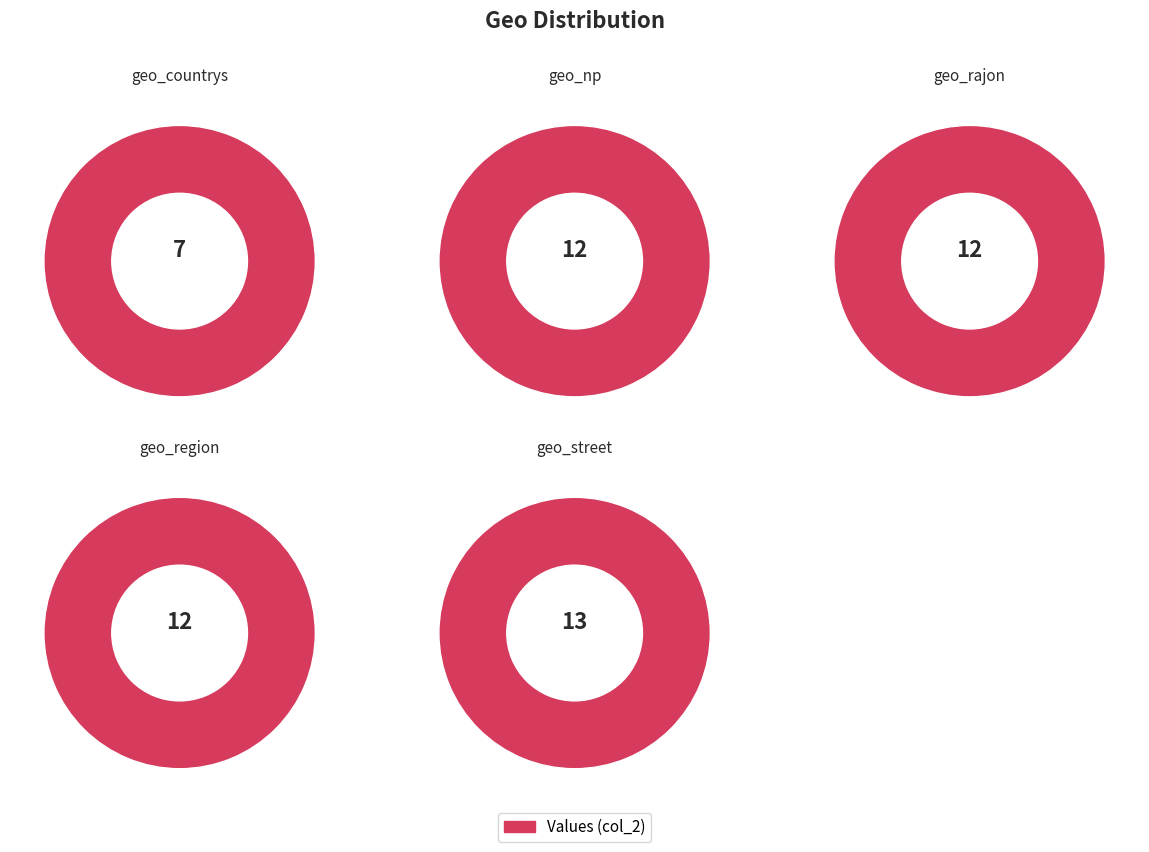

How many segments does this pie chart have?

5